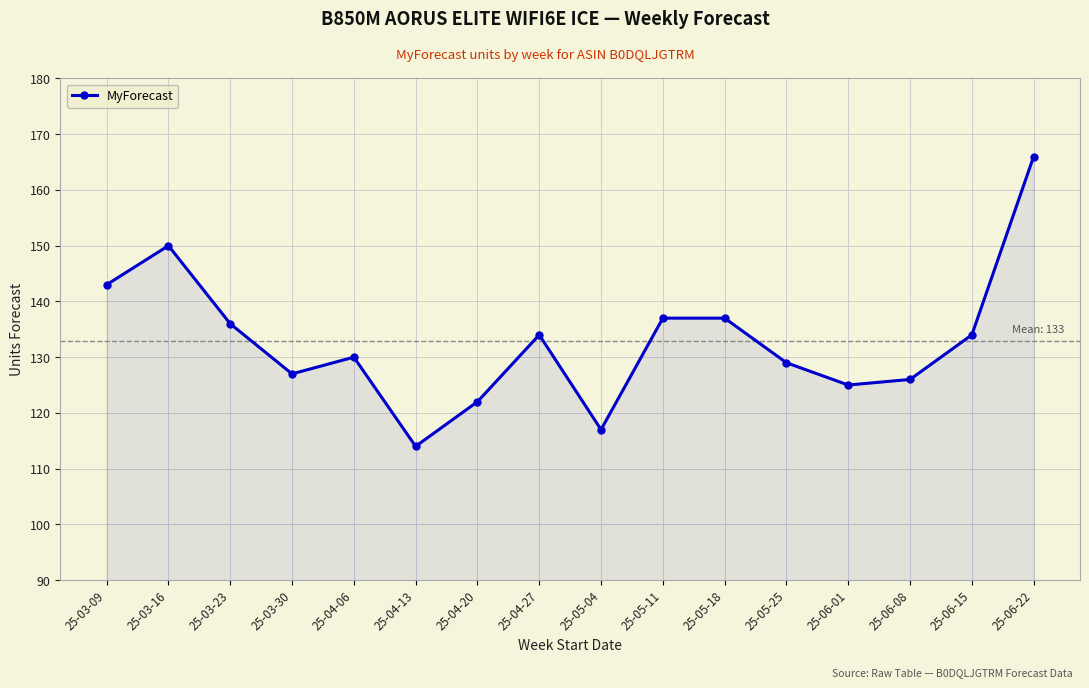

Is it true that the value at 25-06-22 is 166?

True